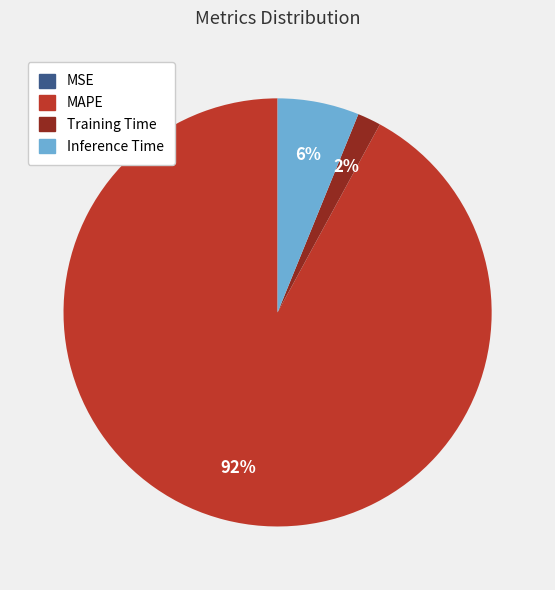

Does any single category account for the majority?

Yes